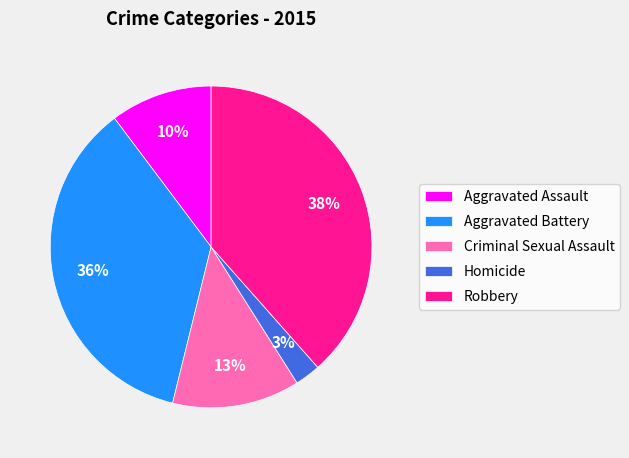

Count the number of slices in the pie.

5